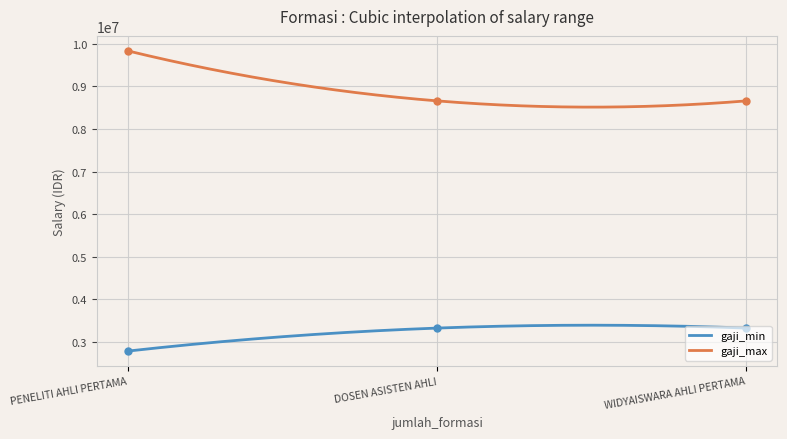

At how many categories does at least one series exceed 1568209?

3